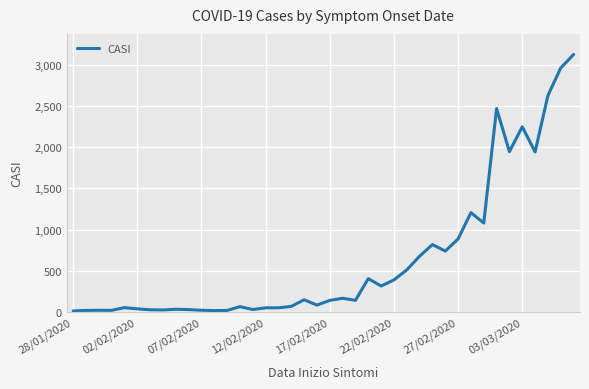

What is the difference between the maximum and minimum values?

3120